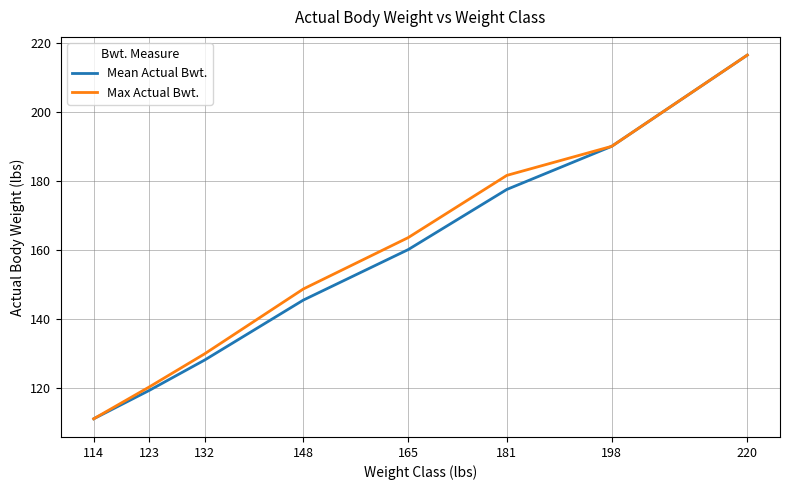

What value does the Max Actual Bwt. series have at 165?

163.6